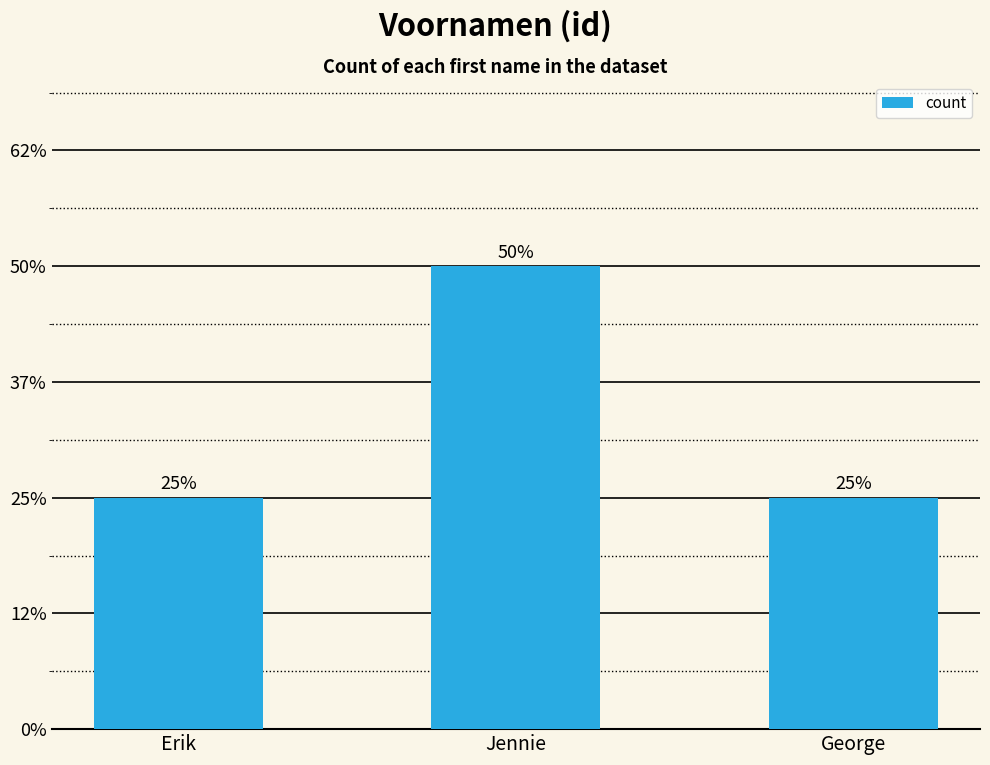

True or false: the data shows 2 at Jennie.

True